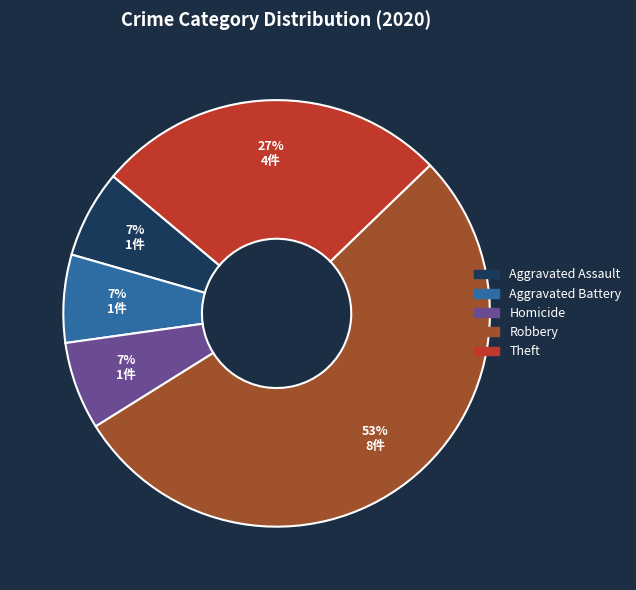

Is there a majority slice in this chart?

Yes